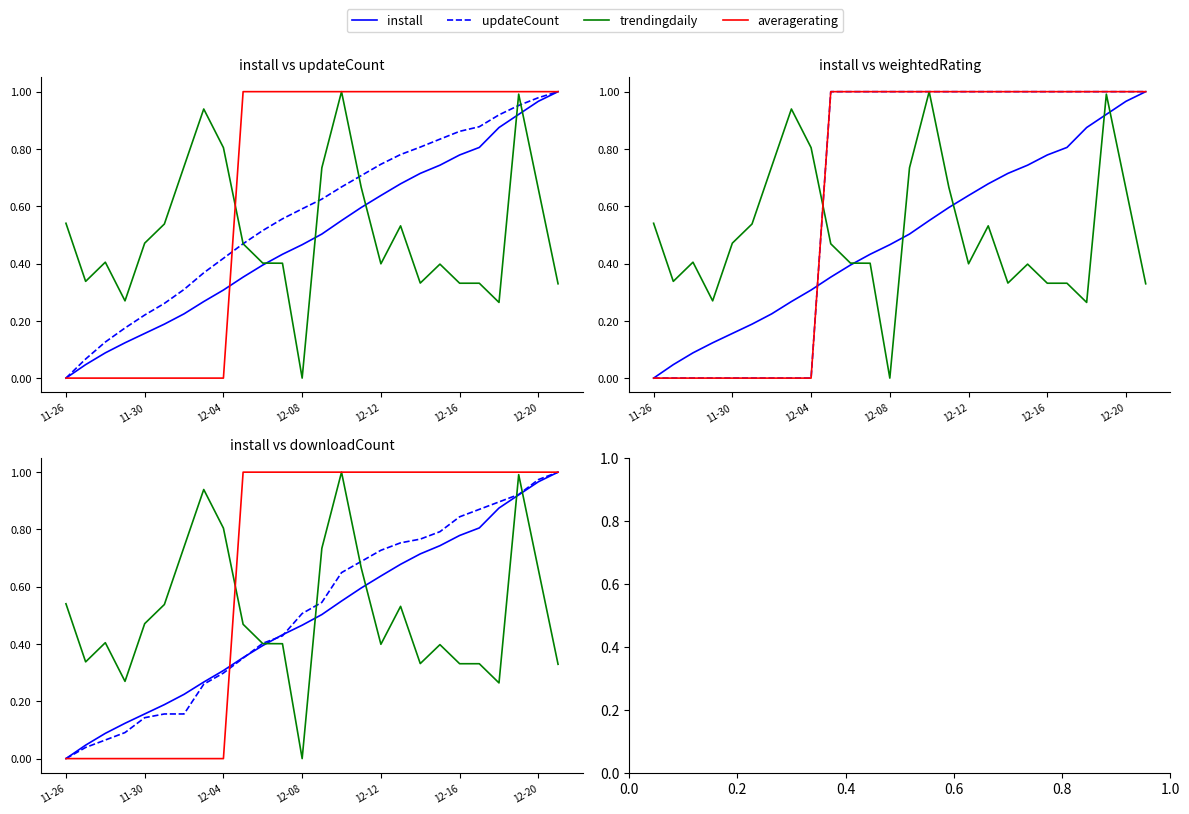

Does the chart have visible grid lines?

No